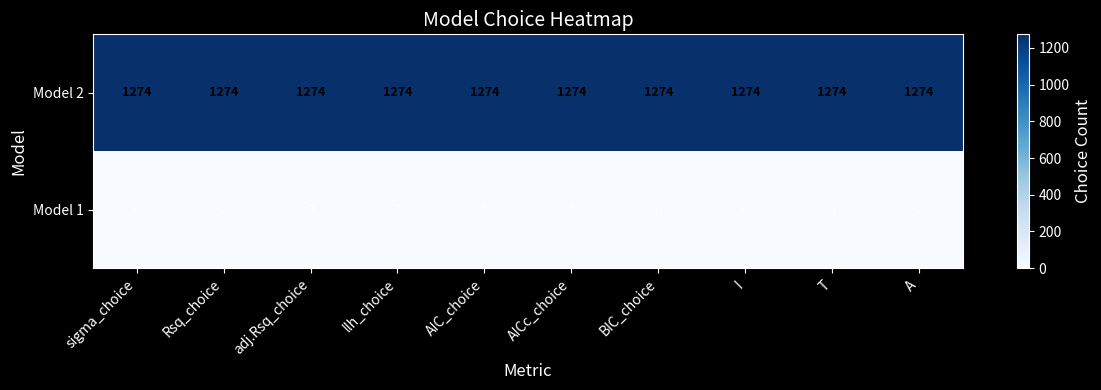

What is the total value across all series at adj.Rsq_choice?

1274